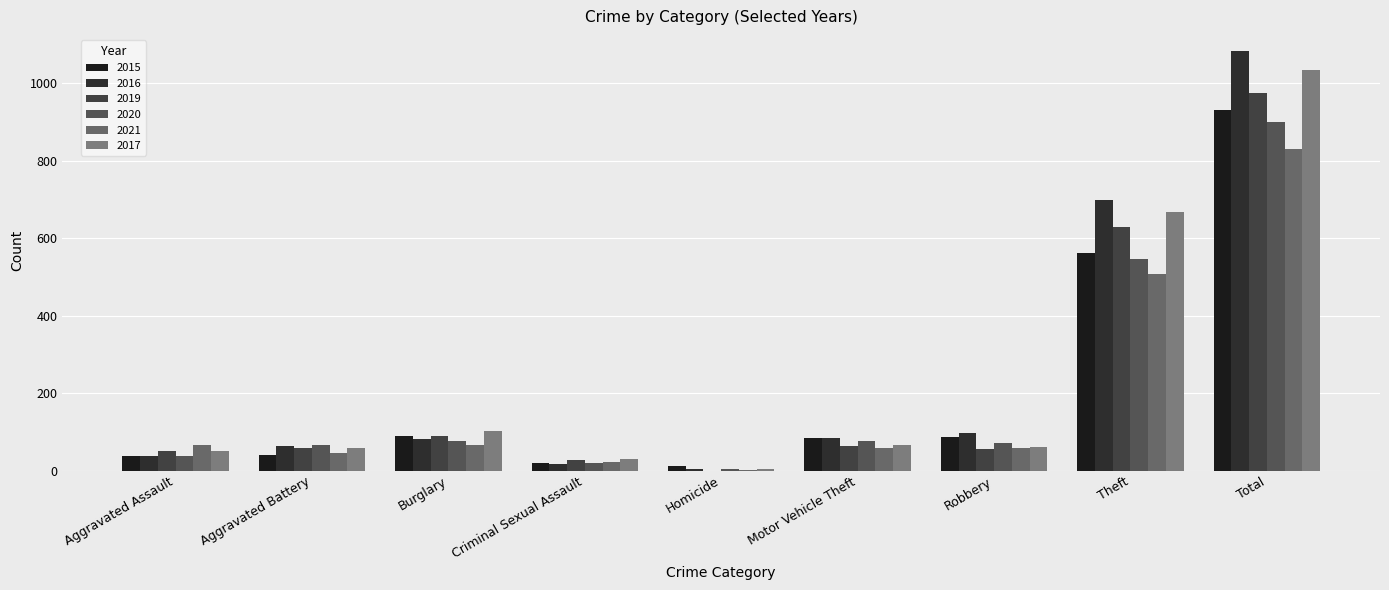

What is the difference between the second highest and second lowest values in the 2019 series?

600